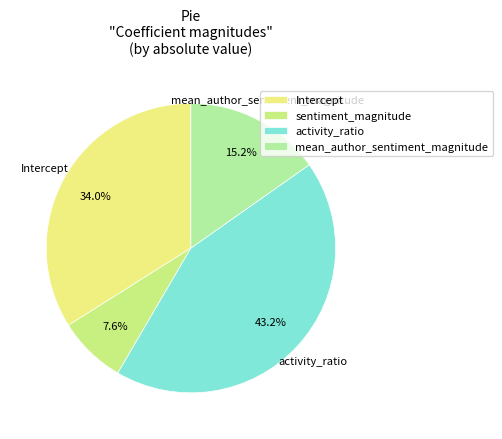

What is the smallest slice in the pie chart?

sentiment_magnitude